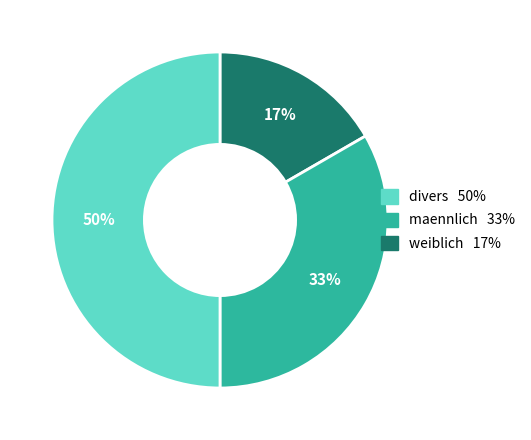

To the nearest percent, what is the average slice percentage?

33%